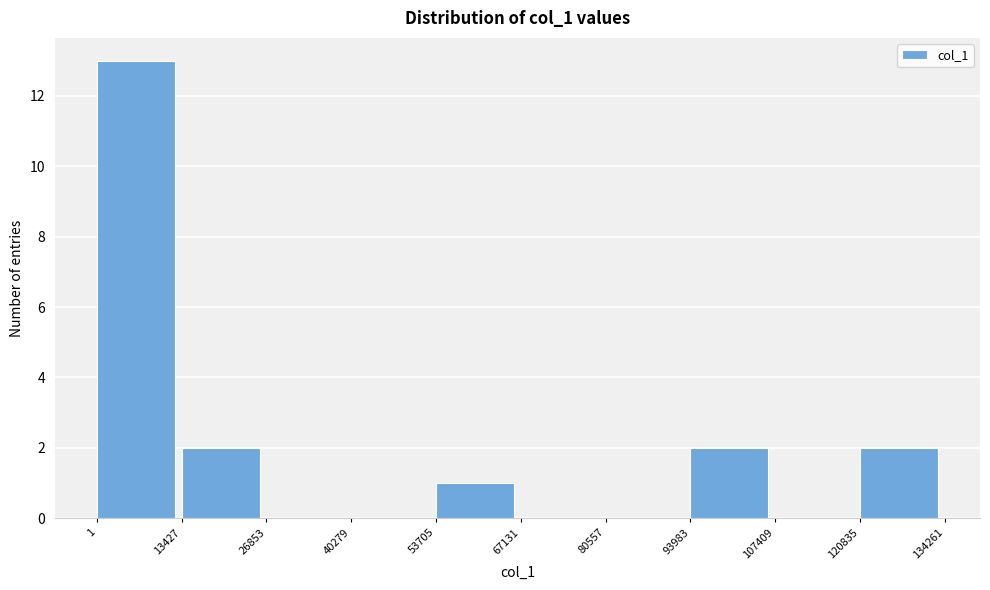

Reading left to right, list every bar in this chart as the range it spans on the x-axis followed by its height. The values are not printed on the chart, so give them approximately, as read against the axis.

1 to 13427: 13
13427 to 26853: 2
26853 to 40279: 0
40279 to 53705: 0
53705 to 67131: 1
67131 to 80557: 0
80557 to 93983: 0
93983 to 107409: 2
107409 to 120835: 0
120835 to 134261: 2